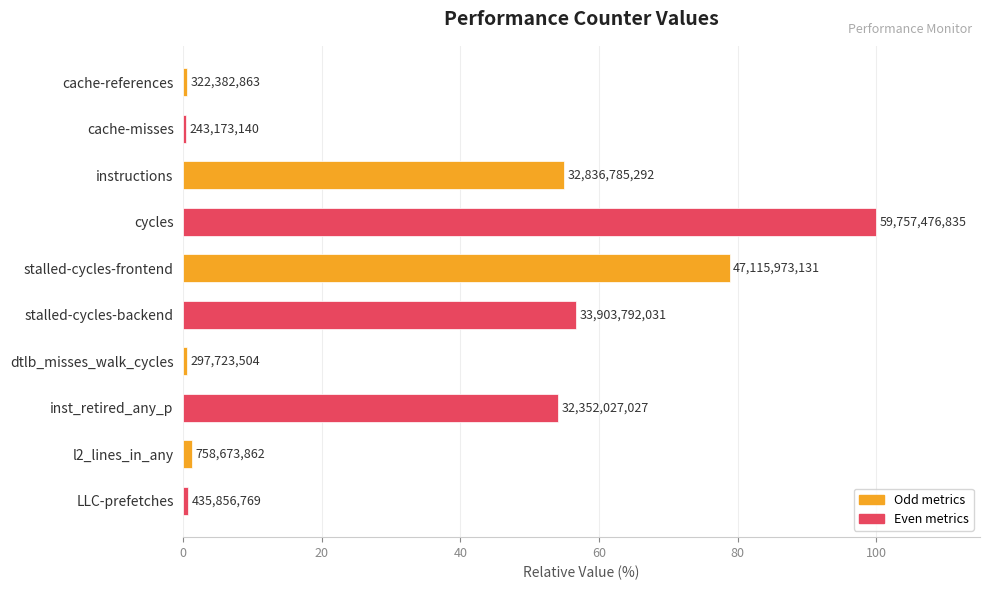

Does the chart contain any negative values?

No